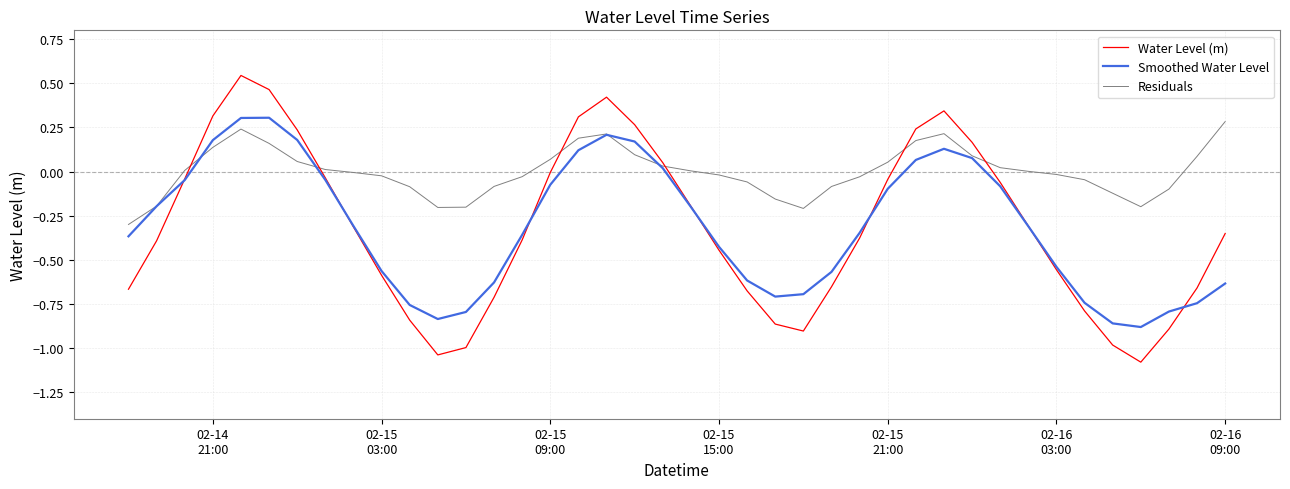

Which series has the widest spread of values?

Water Level (m)